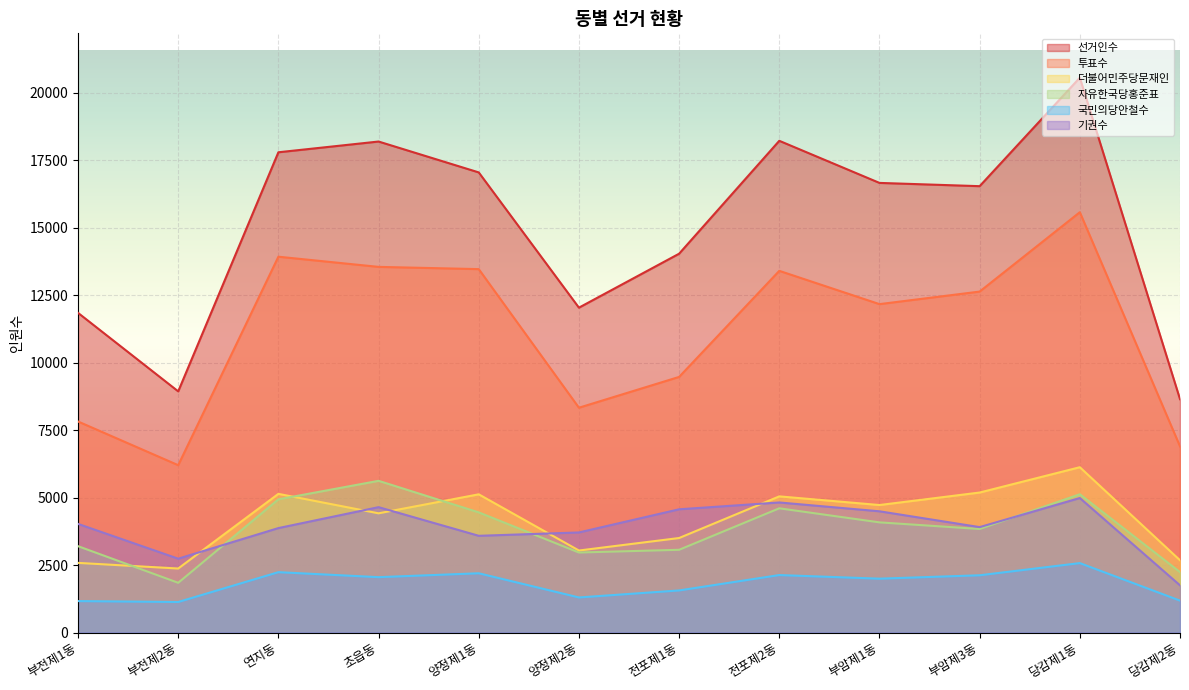

At which label does 더불어민주당문재인 reach its peak?

당감제1동